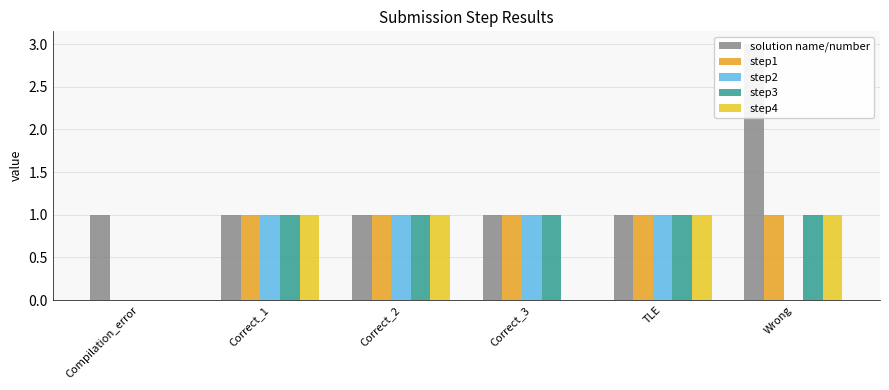

What position from the right is Compilation_error?

6